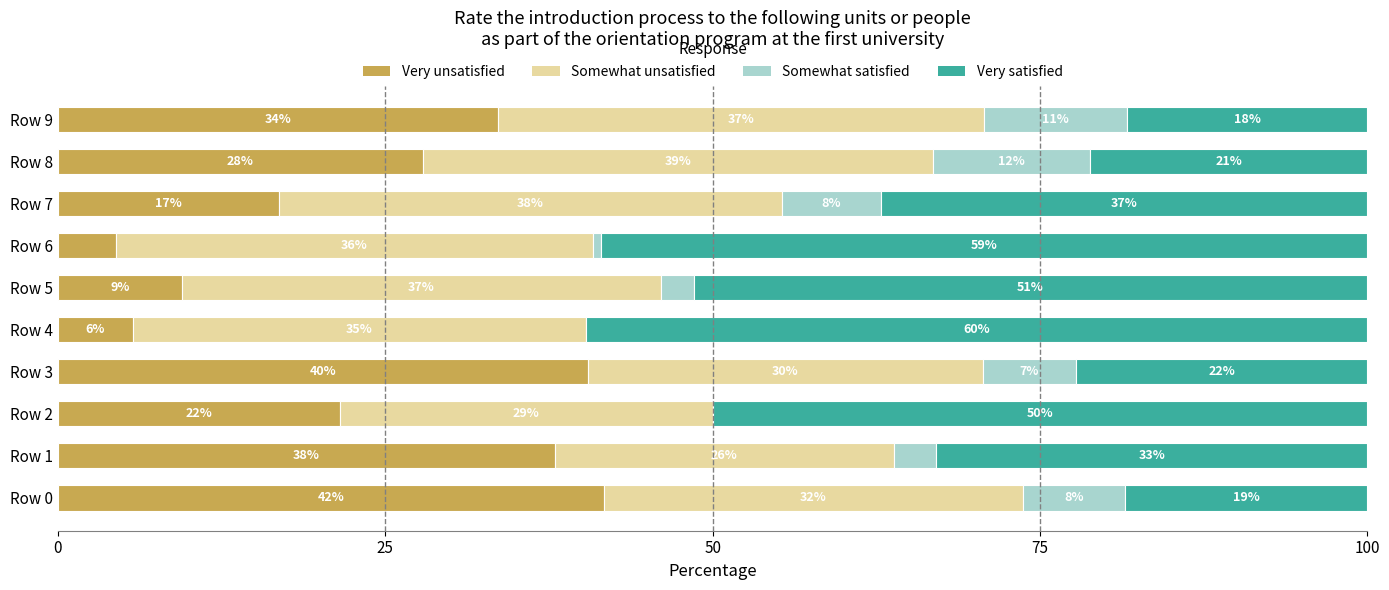

What are all the series names shown in the legend?

Very unsatisfied, Somewhat unsatisfied, Somewhat satisfied, Very satisfied